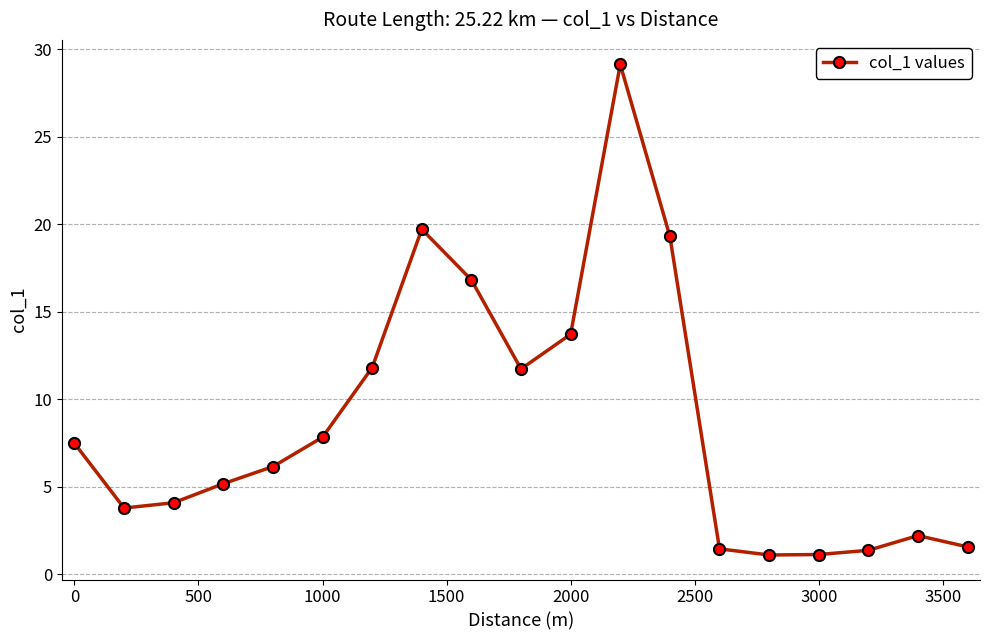

What is the maximum value shown in the chart?

29.1